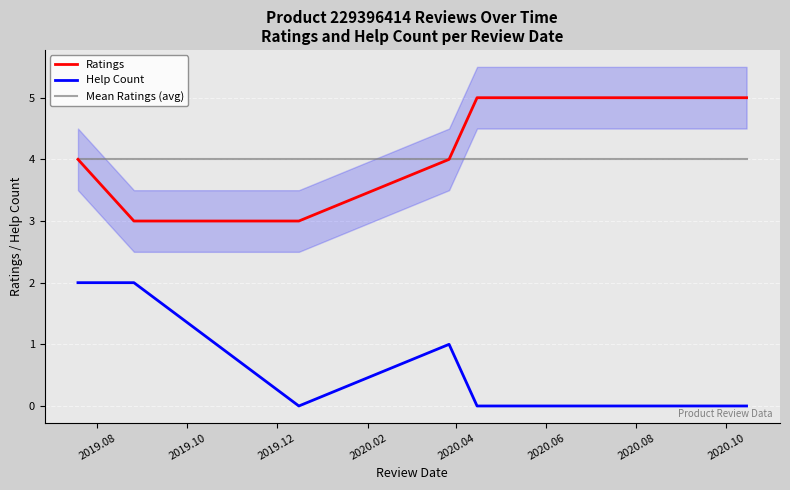

True or false: Help Count has more than 0 points higher than both neighbors.

True